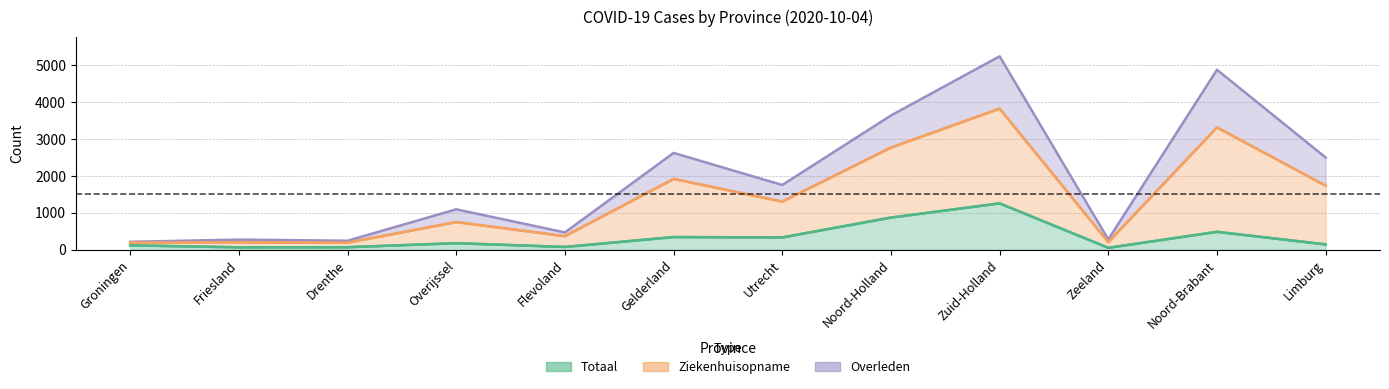

The value of Totaal at Zuid-Holland is 1256. True or false?

True